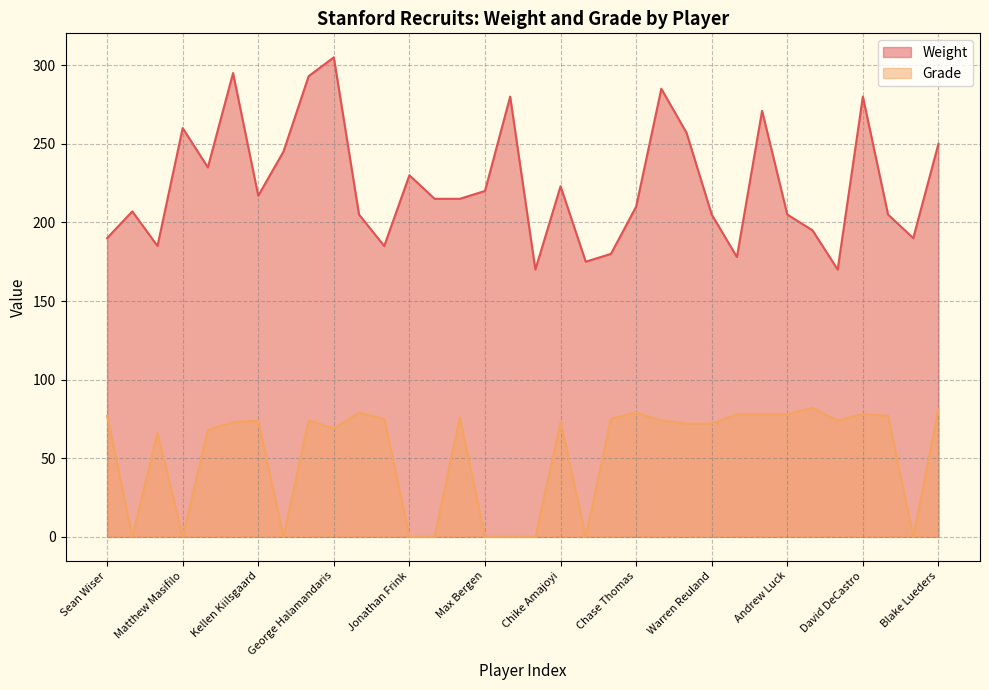

True or false: Weight and Grade cross at least once.

False